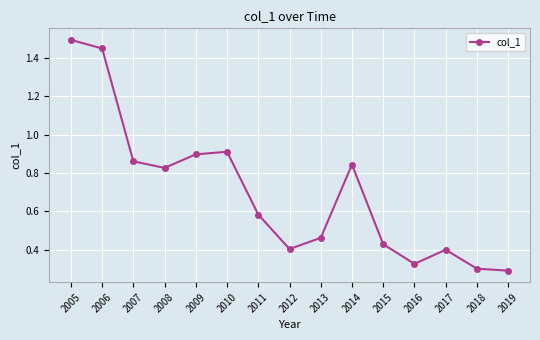

Where is the first local maximum?

2010